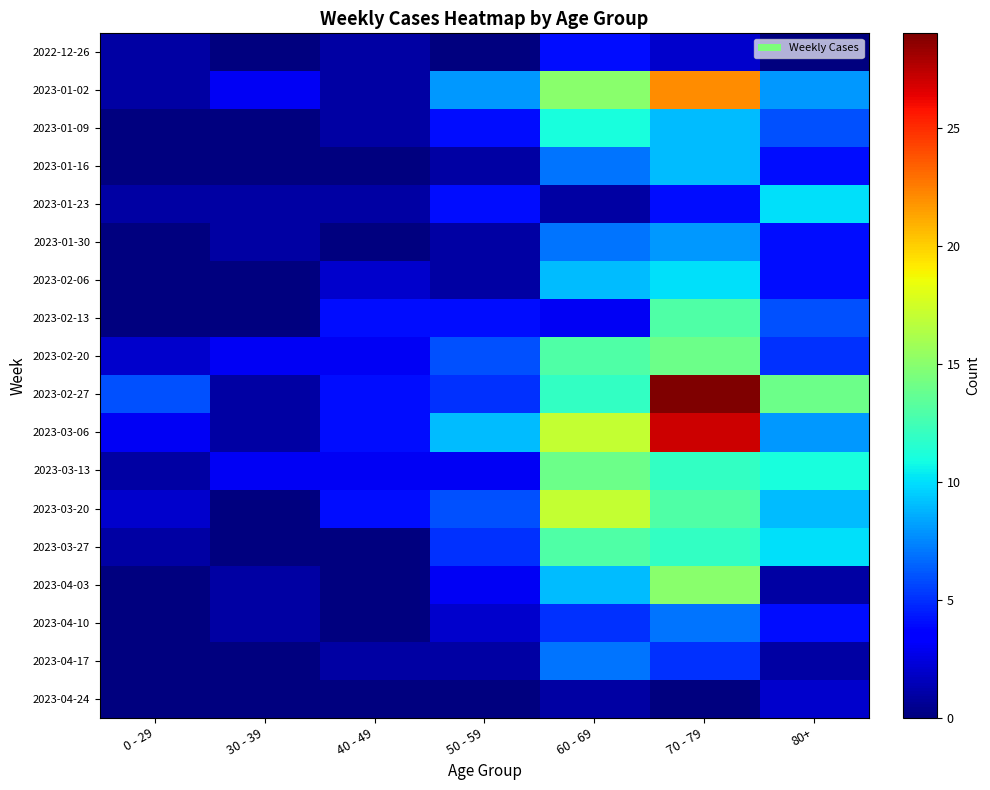

Count the number of categories in the chart.

7